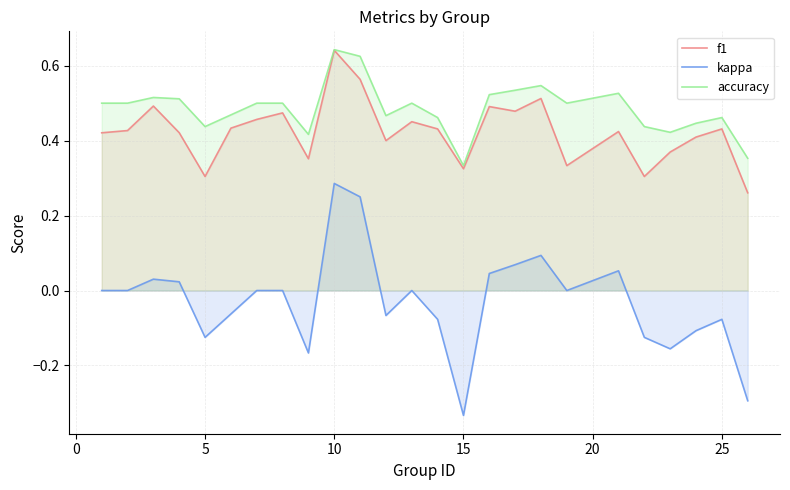

What is the lowest value of the f1 series?

0.3